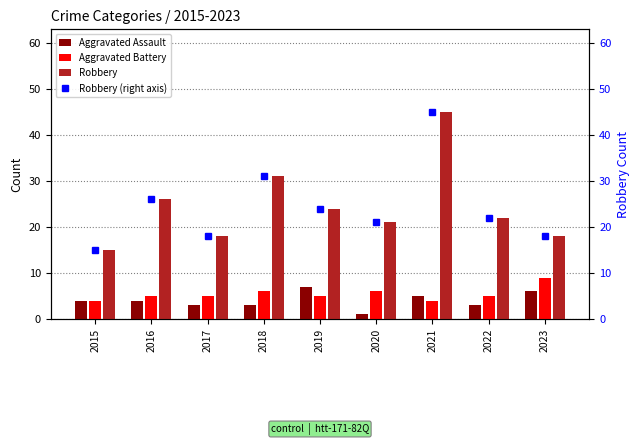

How many data points in Robbery (right axis) are above 22?

4